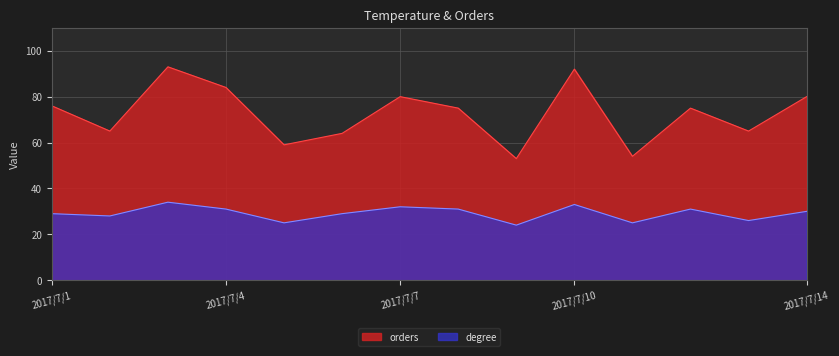

What is the difference between the highest and lowest values at 2017/7/14?

50